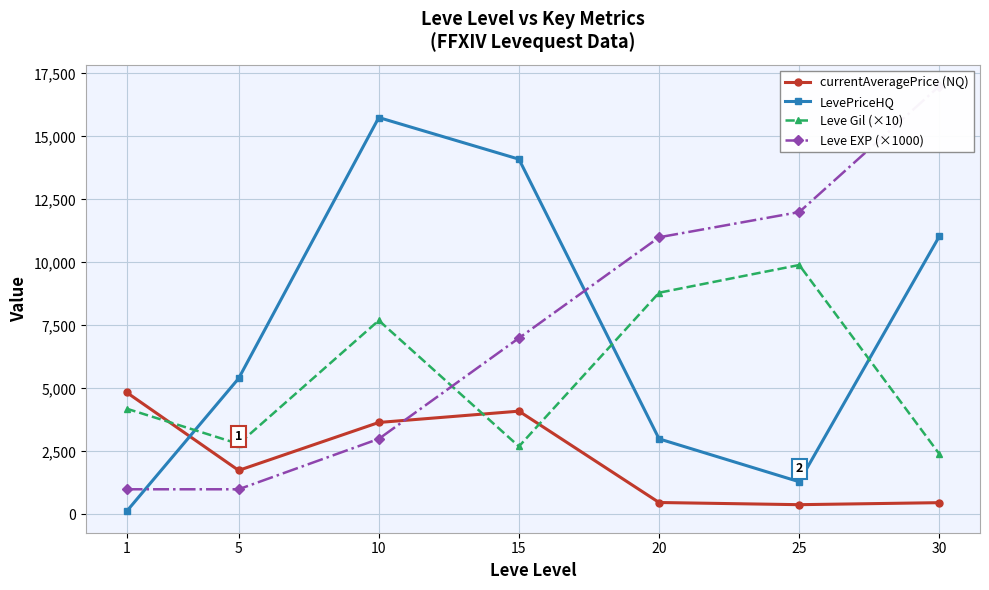

How many values in the LevePriceHQ series exceed 5400?

3